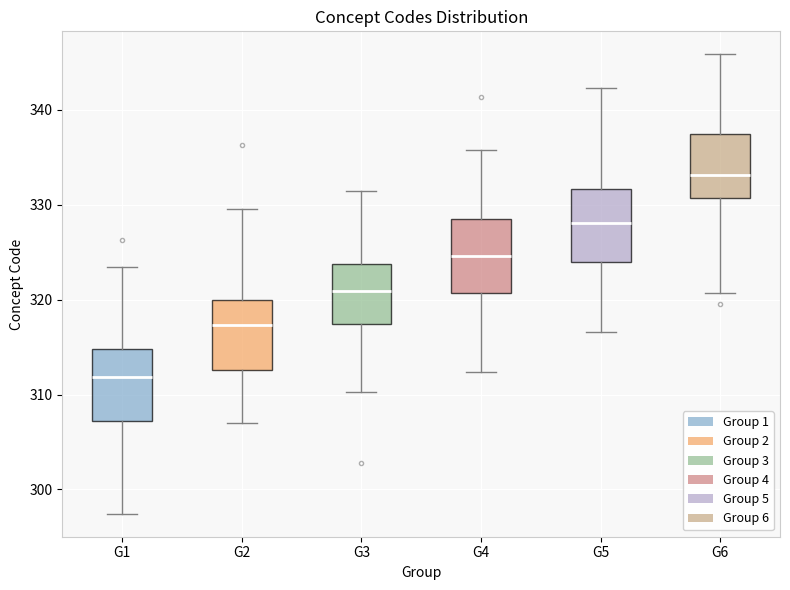

Where is the upper edge of the box for G6 on the y-axis? The values are not printed on the chart, so give them approximately, as read against the axis.

337